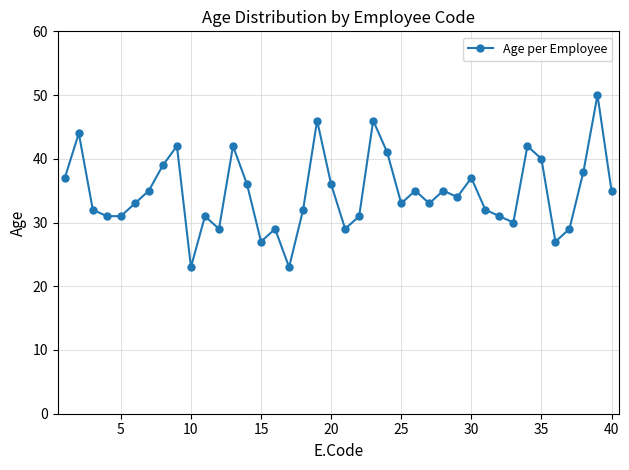

What is the maximum value shown in the chart?

50